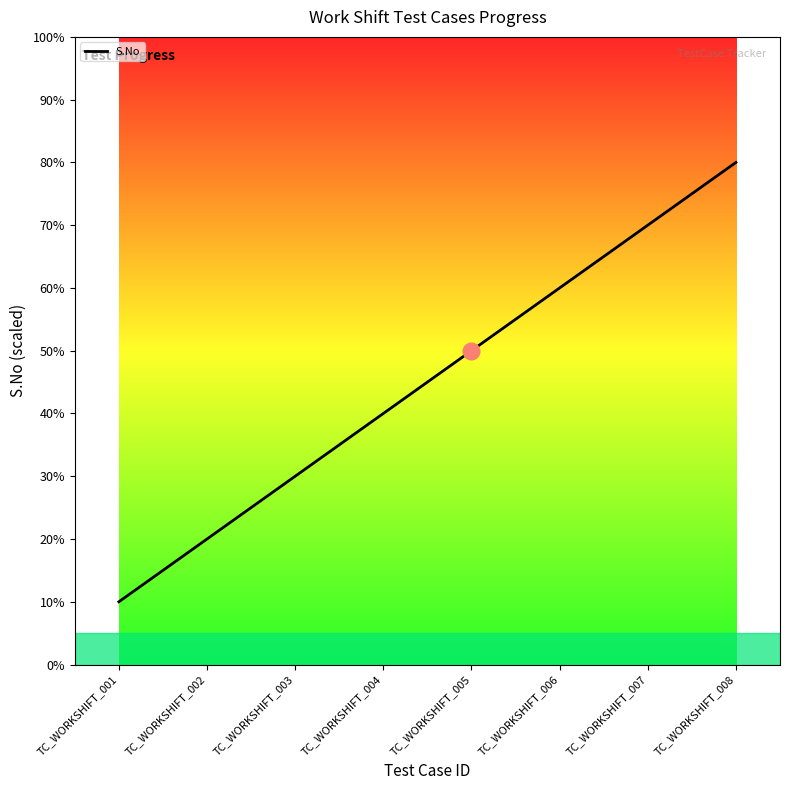

Reading left to right, extract all data points from this chart.

1	2	3	4	5	6	7	8